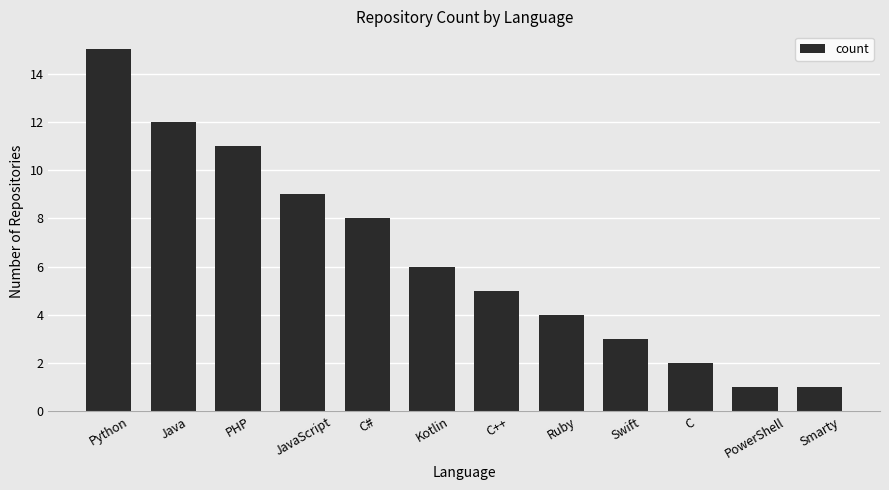

Approximately how many times larger is the value at Smarty compared to C?

0.5